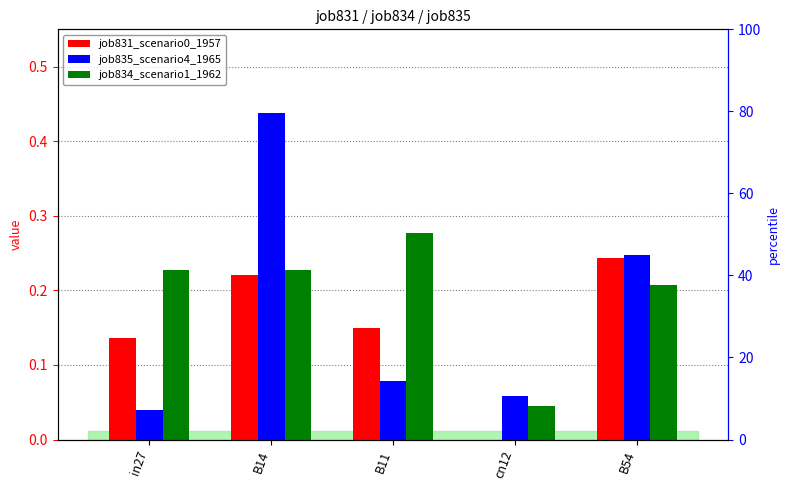

Is the value of job831_scenario0_1957 at B54 greater than the value of job834_scenario1_1962 at B54?

Yes